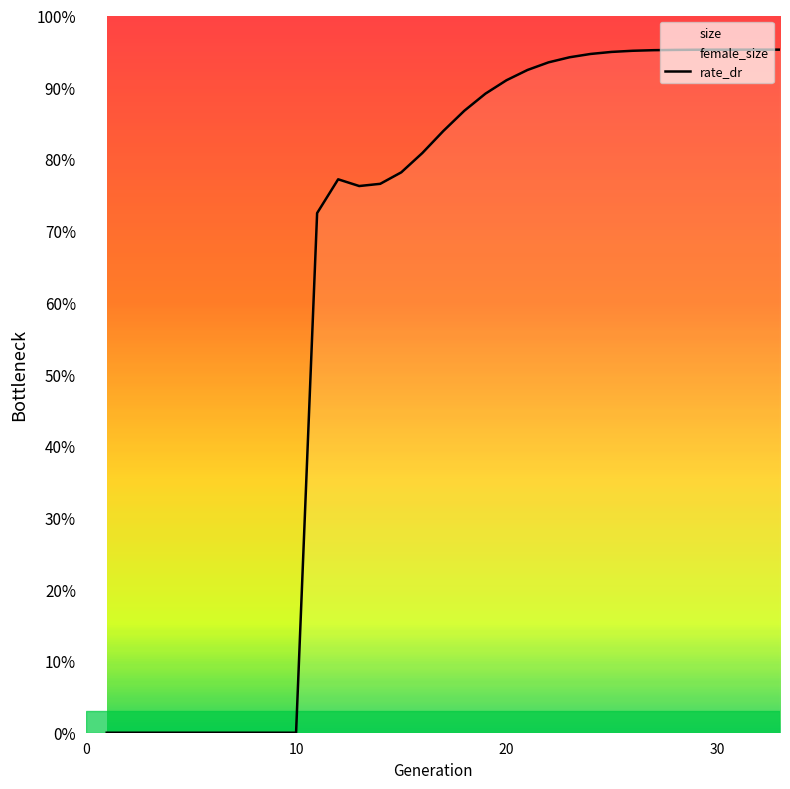

True or false: the data shows 214968.0 at 10.

False